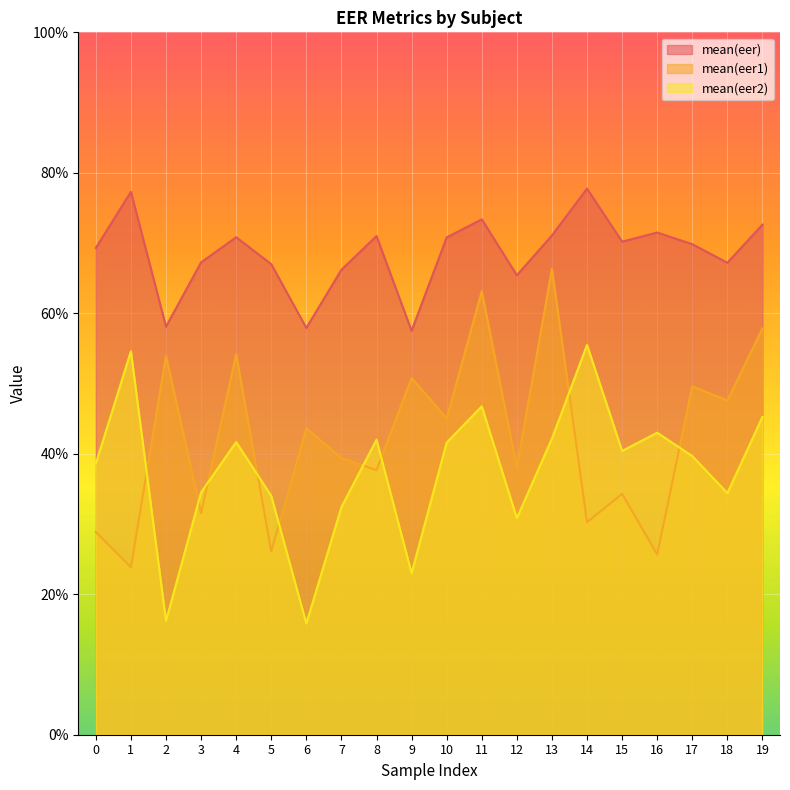

What is the difference between the highest and lowest values at 18?

0.3